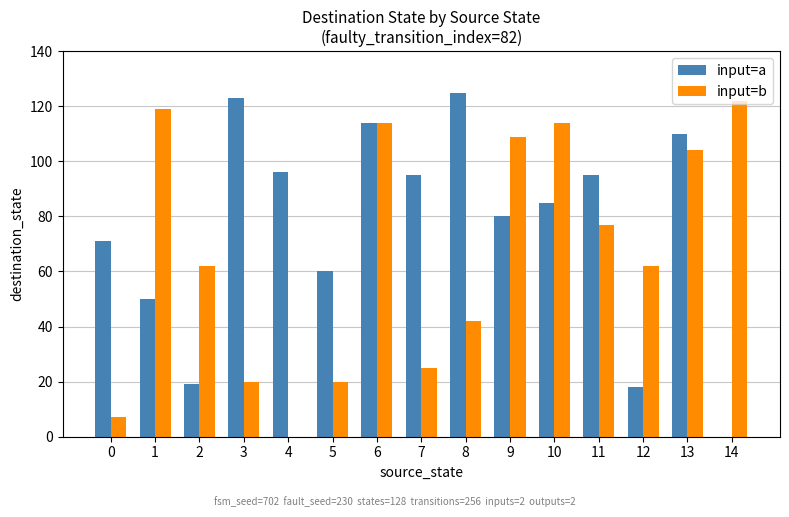

What is the sum of all input=b values?

997